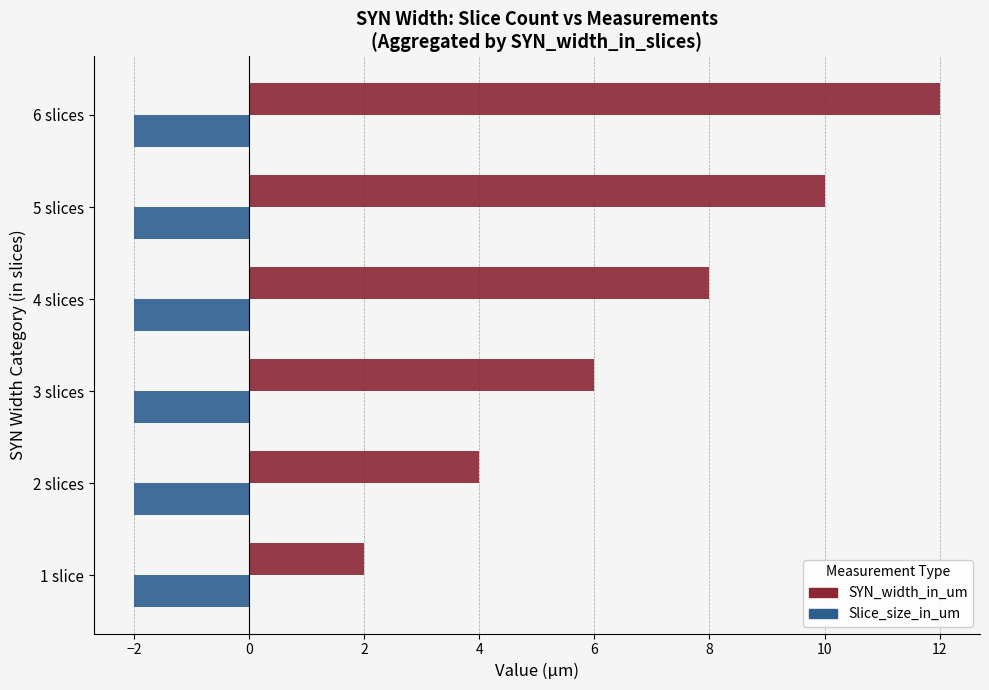

How many data points in SYN_width_in_um are less than 8?

3